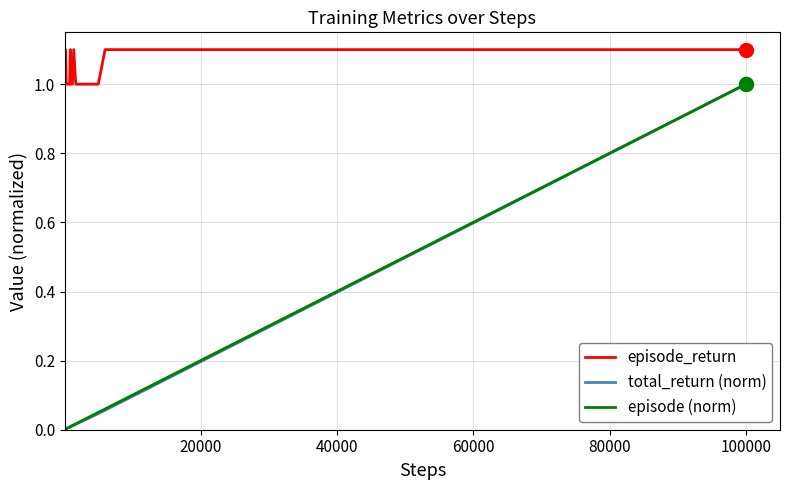

True or false: episode_return has more than 0 points higher than both neighbors.

True